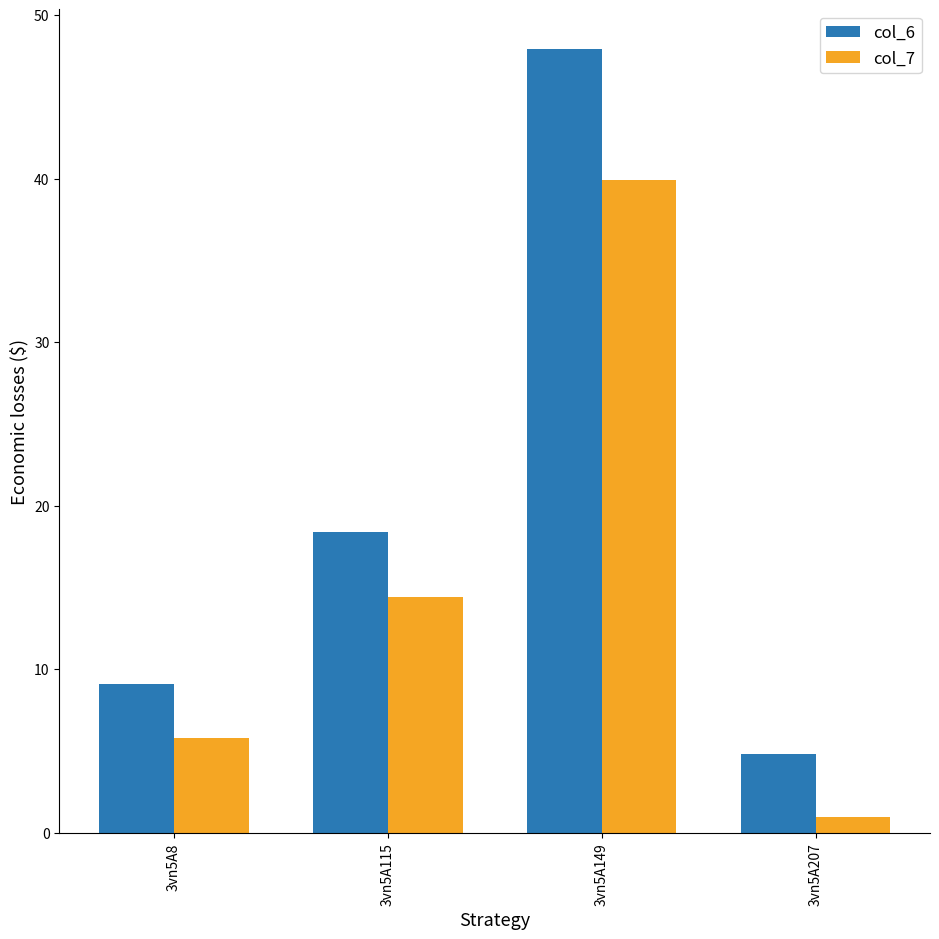

What value does the col_6 series have at 3vn5A115?

18.4